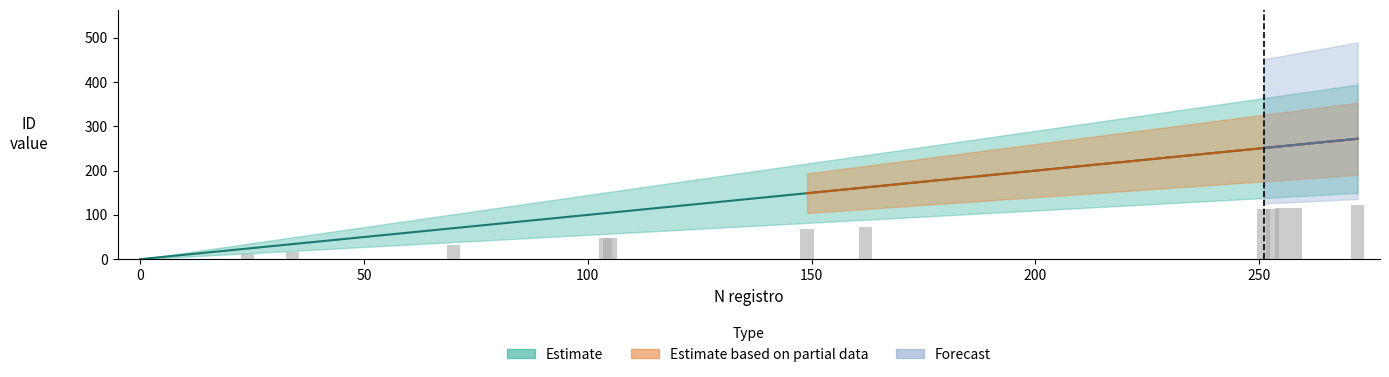

Which series has the largest total across all categories?

Estimate